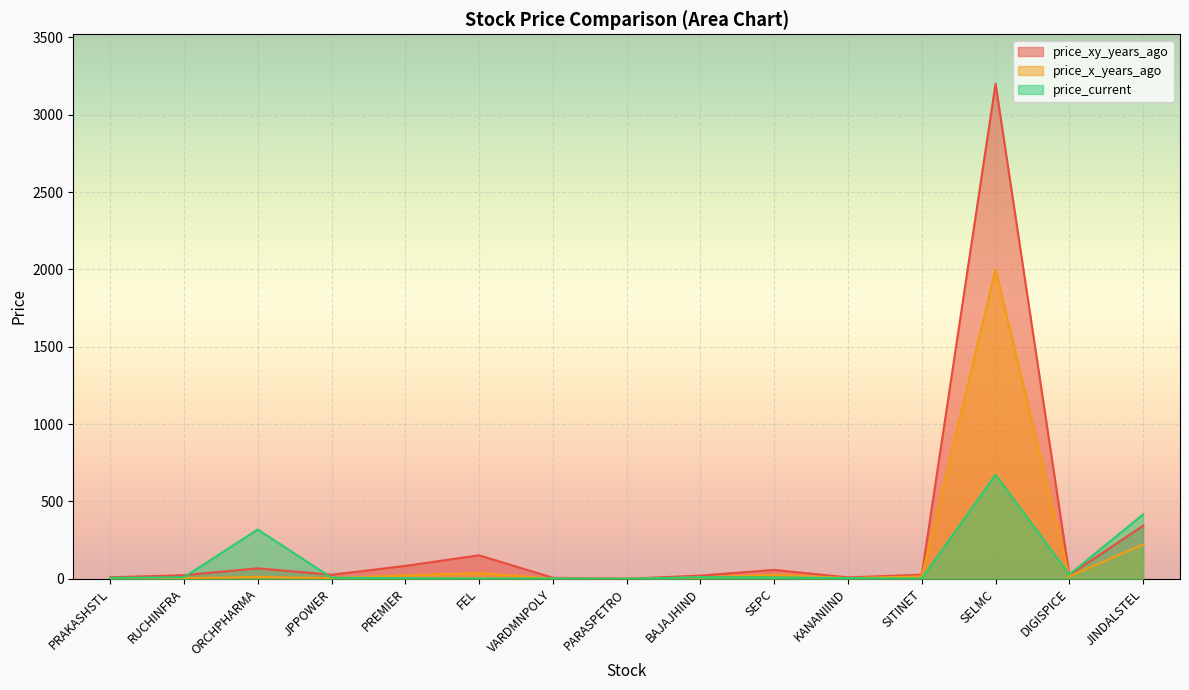

At which category does price_xy_years_ago reach its first local peak?

ORCHPHARMA